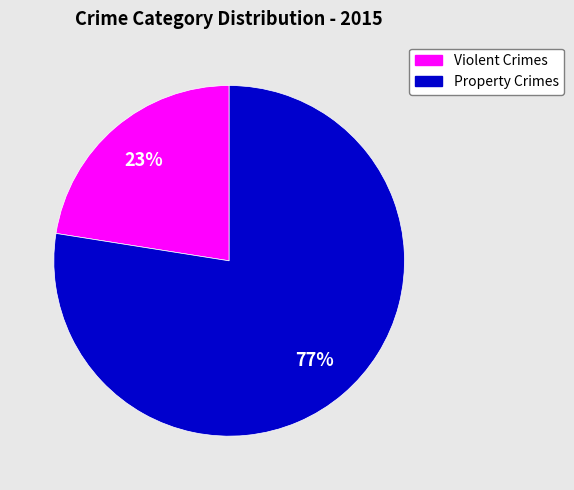

To the nearest percent, what is the average slice percentage?

50%